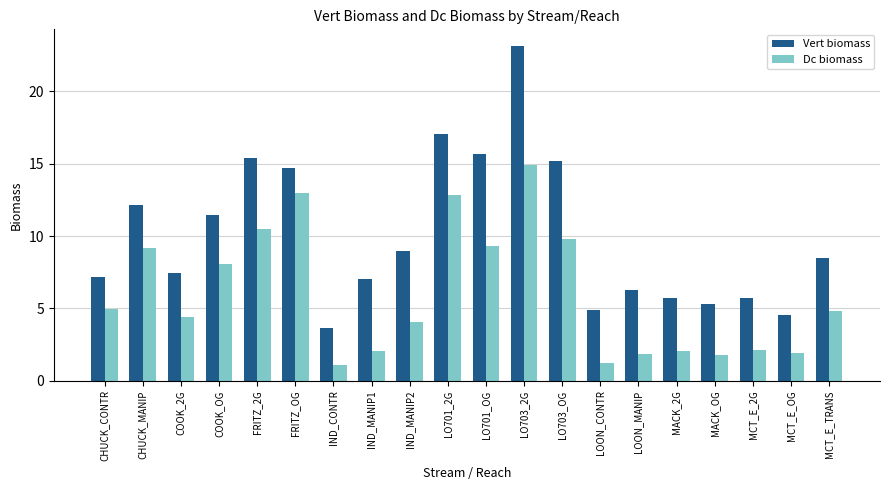

Rank the series at LO703_OG from highest to lowest value.

Vert biomass, Dc biomass